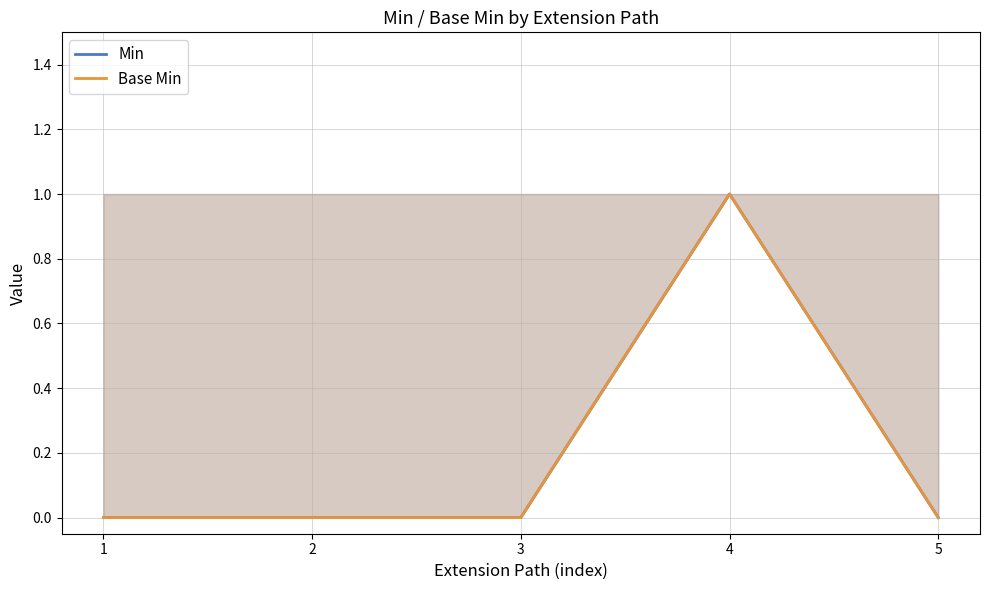

Reading right to left, what are all the values shown in this chart?

Min: 5=0	4=1	3=0	2=0	1=0
Base Min: 5=0	4=1	3=0	2=0	1=0